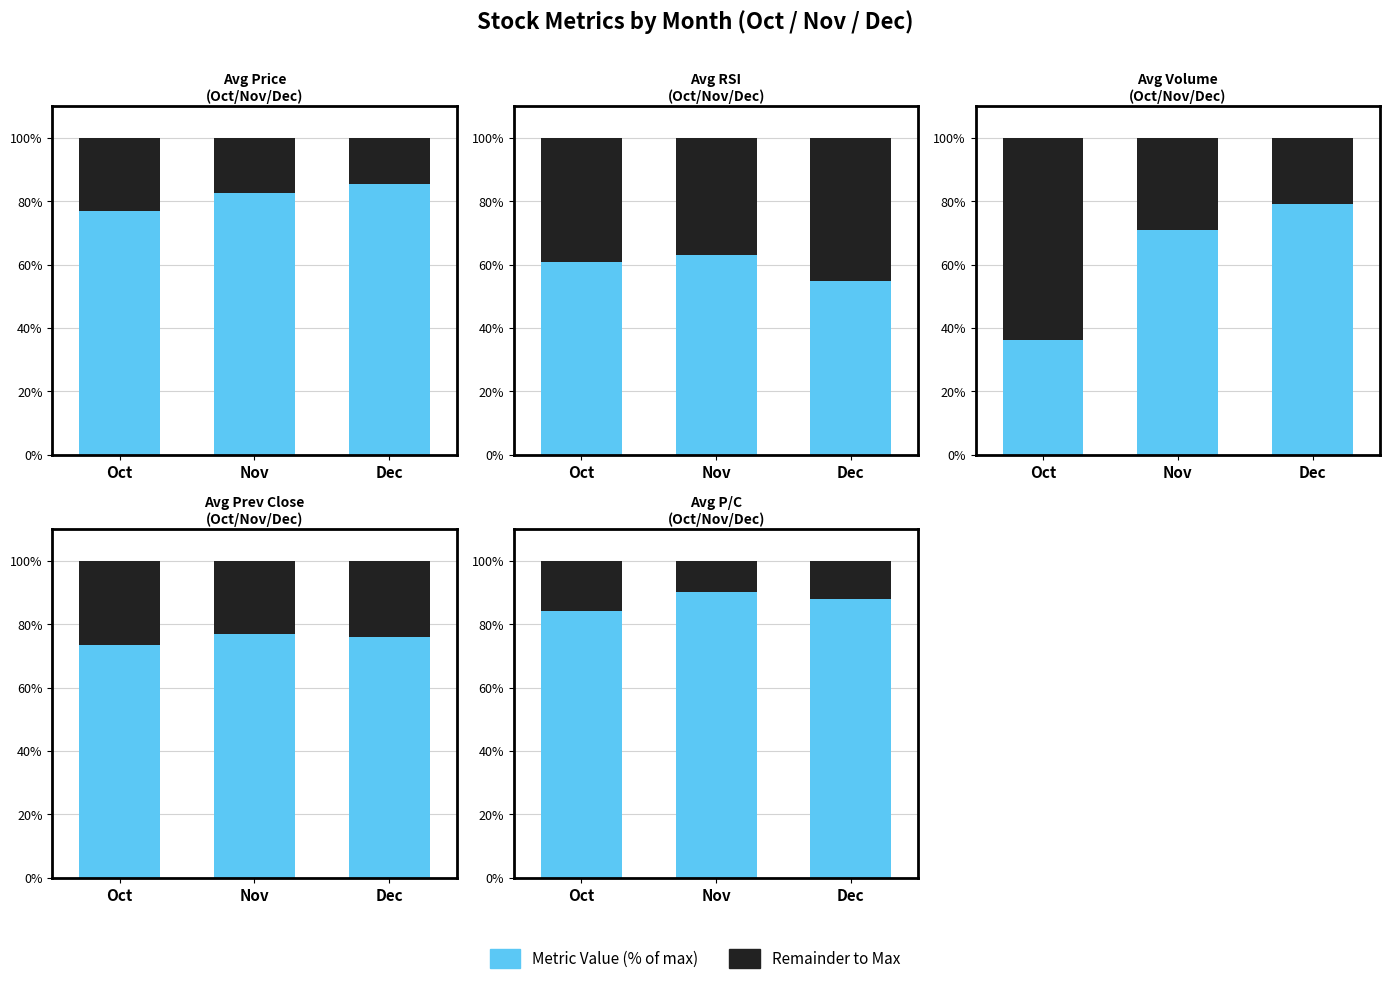

Does the chart contain any negative values?

No